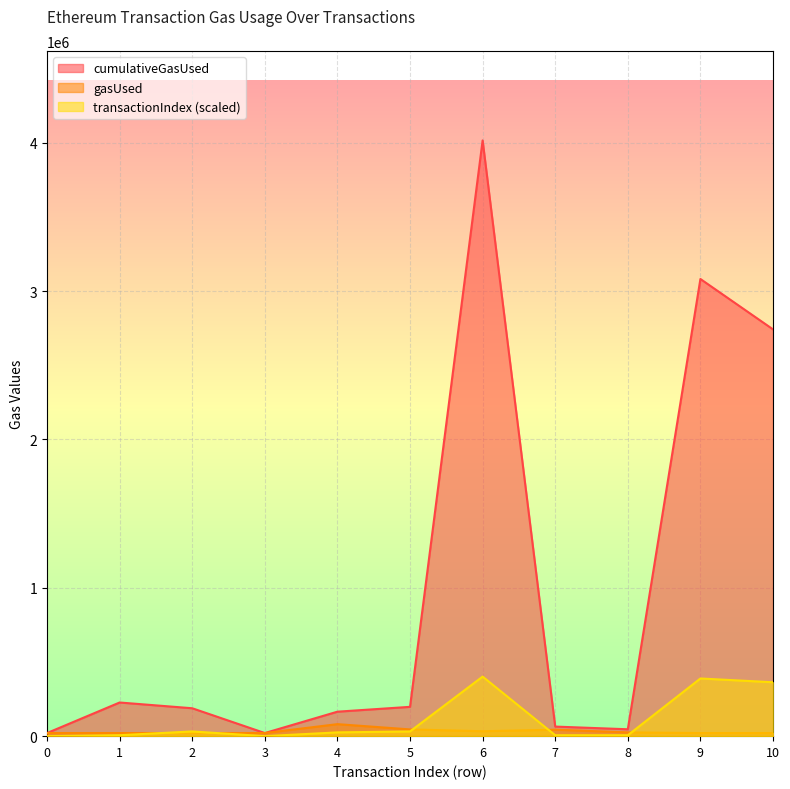

True or false: cumulativeGasUsed has a value of 164960.0 at 4.

True